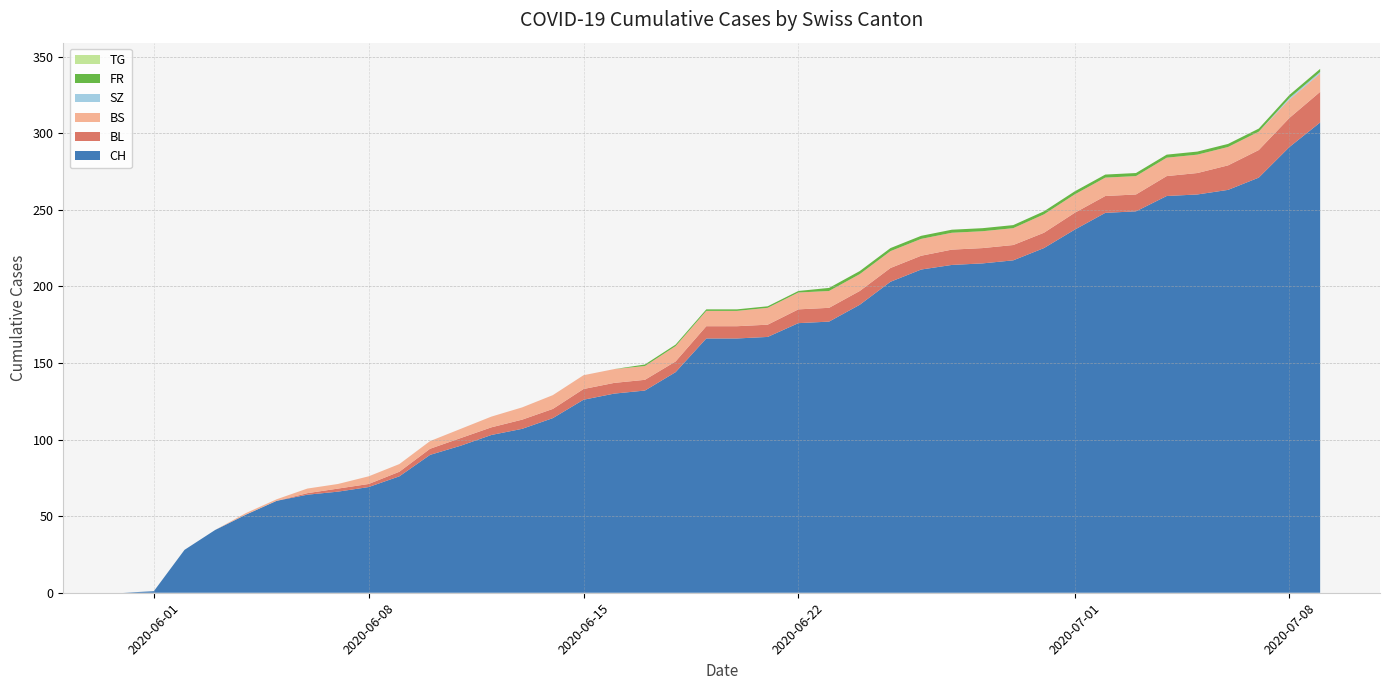

What is the highest value of the CH series?

307